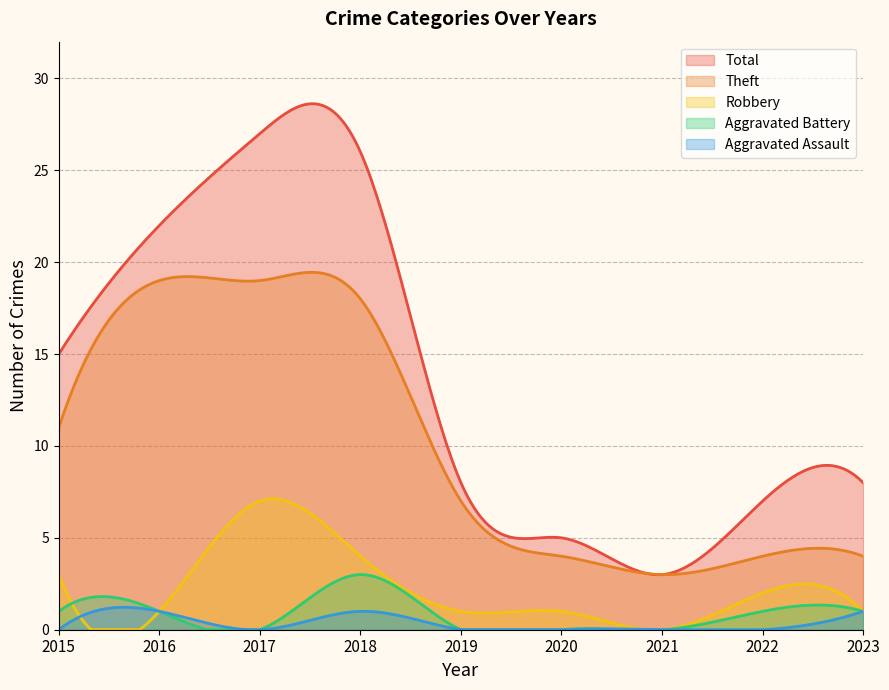

True or false: Aggravated Assault has more than 1 points higher than both neighbors.

True